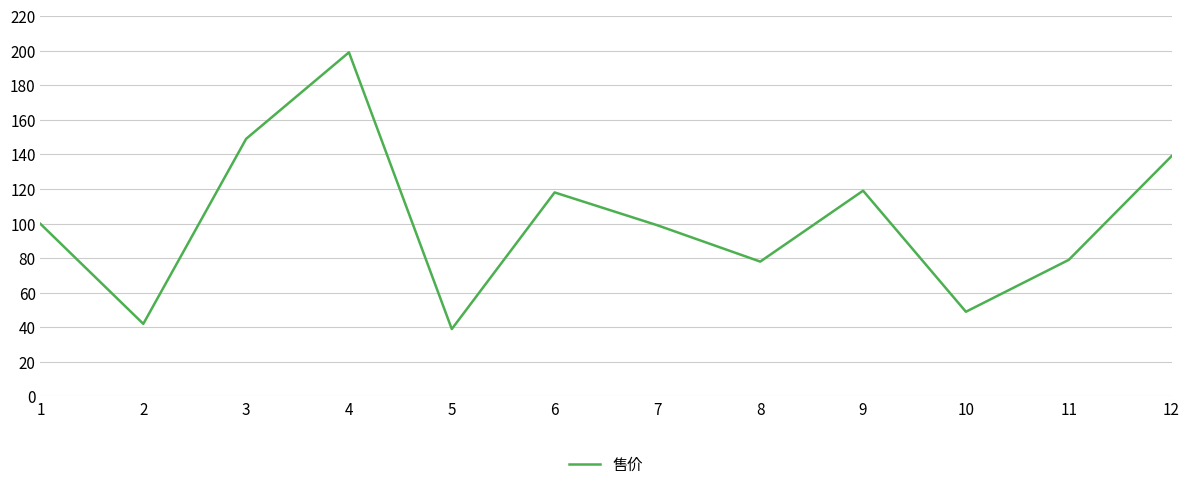

What is the maximum value shown in the chart?

199.0